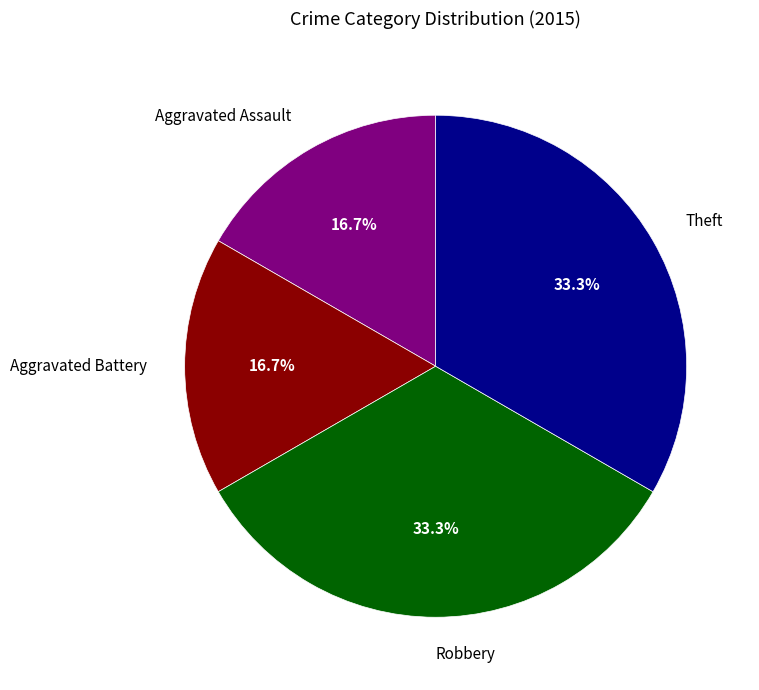

To the nearest percent, what is the combined percentage of Aggravated Battery and Robbery?

50%